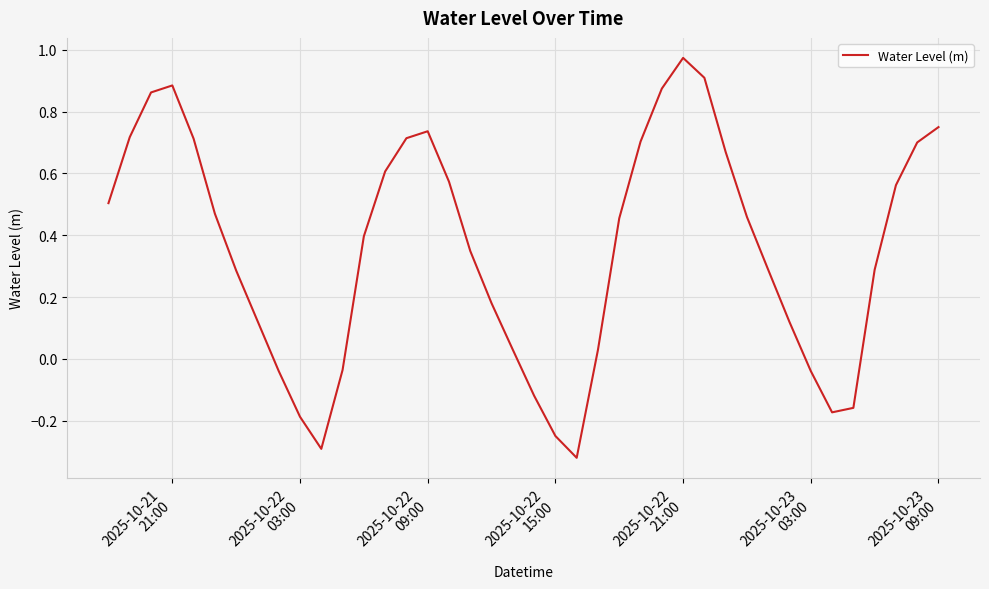

What is the difference between the maximum and minimum values?

1.3